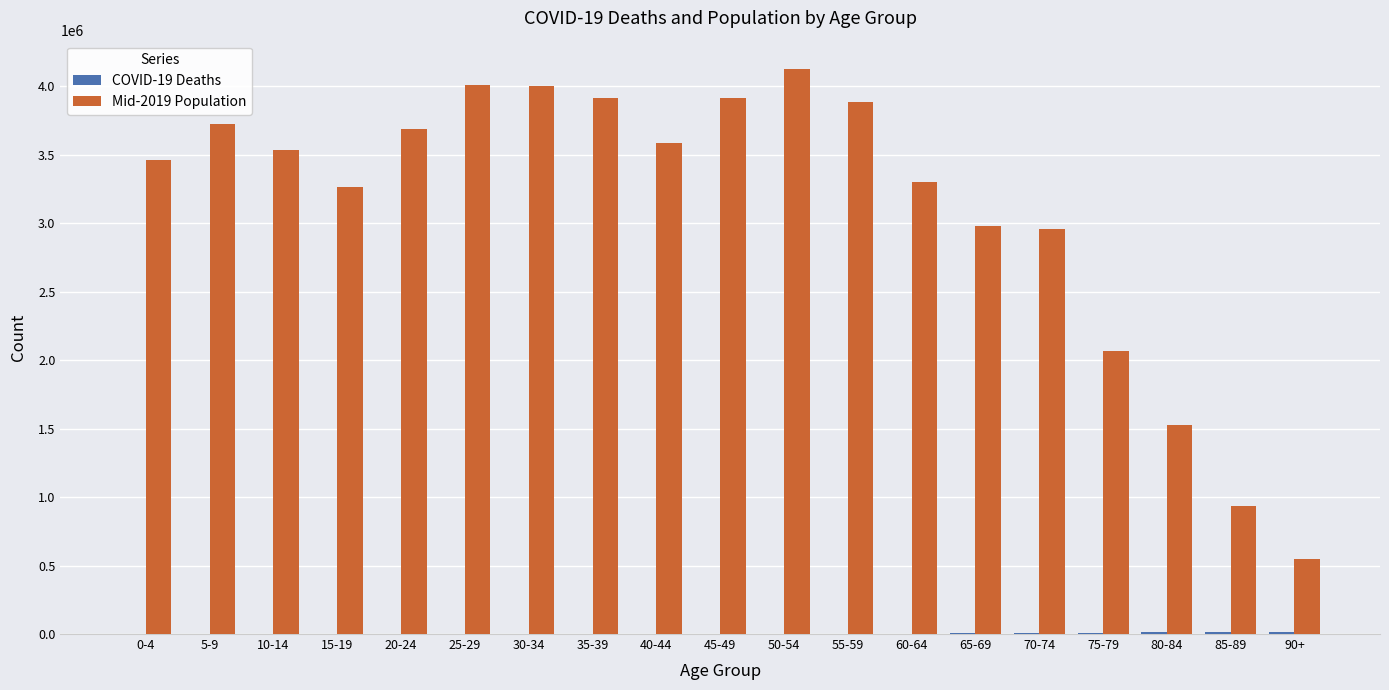

Which label corresponds to the largest value in the chart?

50-54